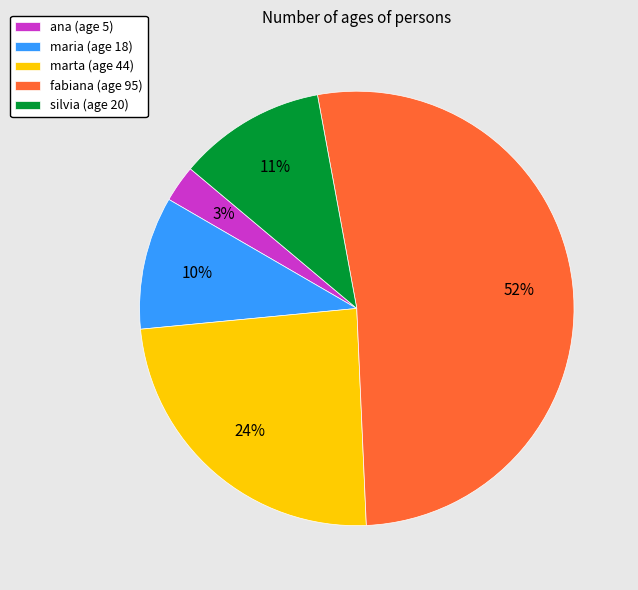

Which has a higher value, silvia or ana?

silvia